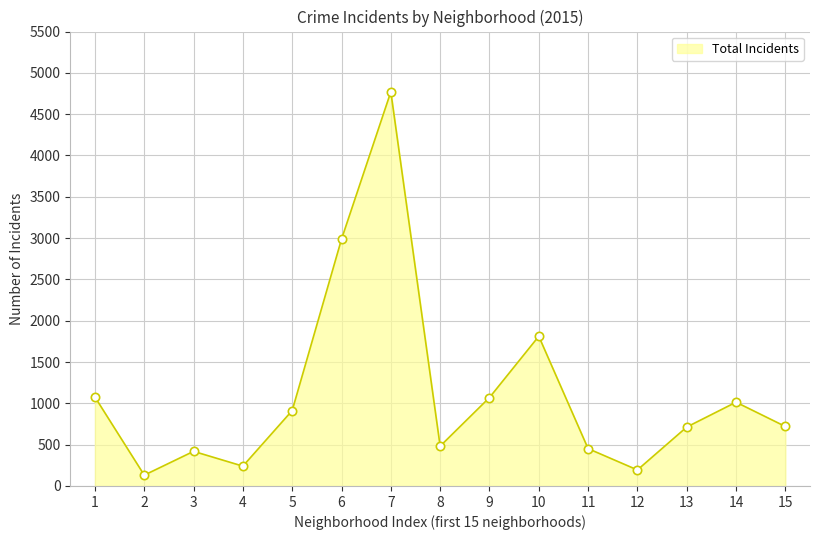

What is the maximum value shown in the chart?

4770